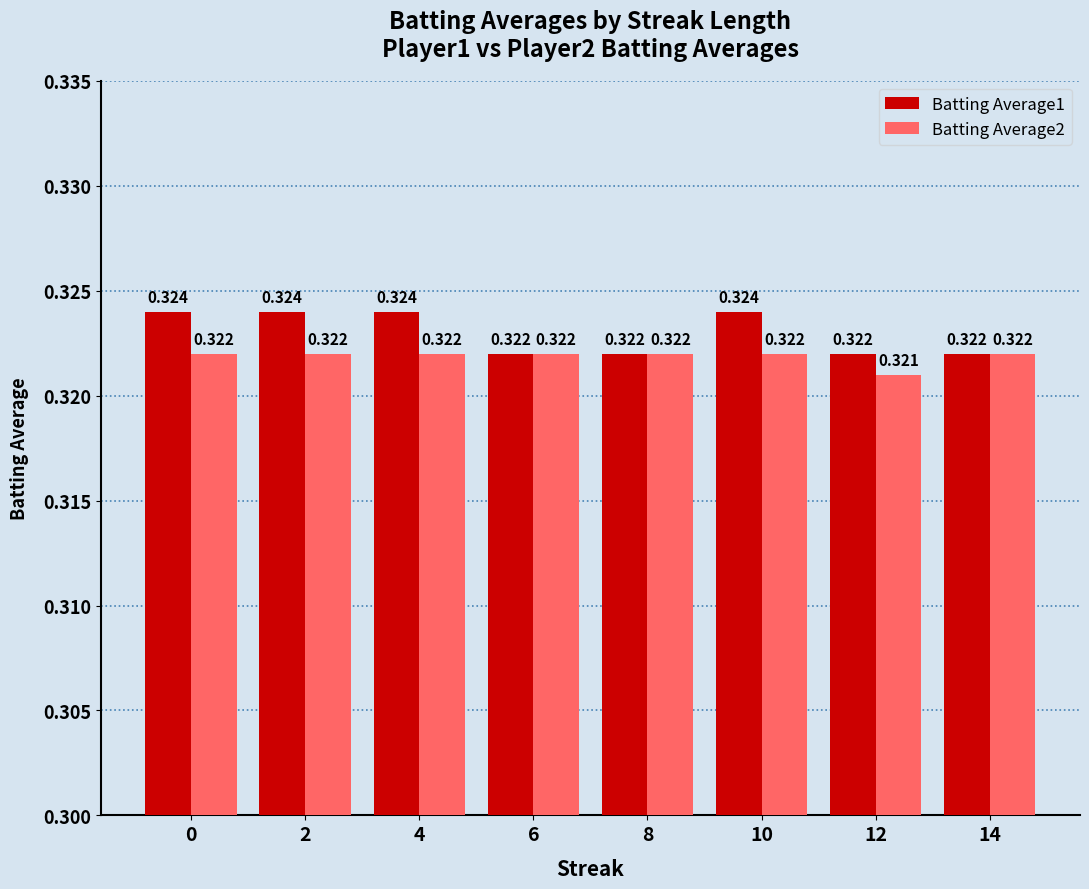

Which series has the widest spread of values?

Batting Average1